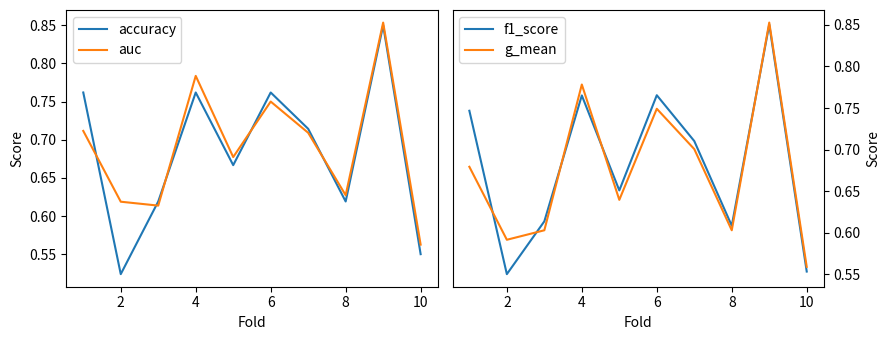

How many distinct data groups are displayed?

4